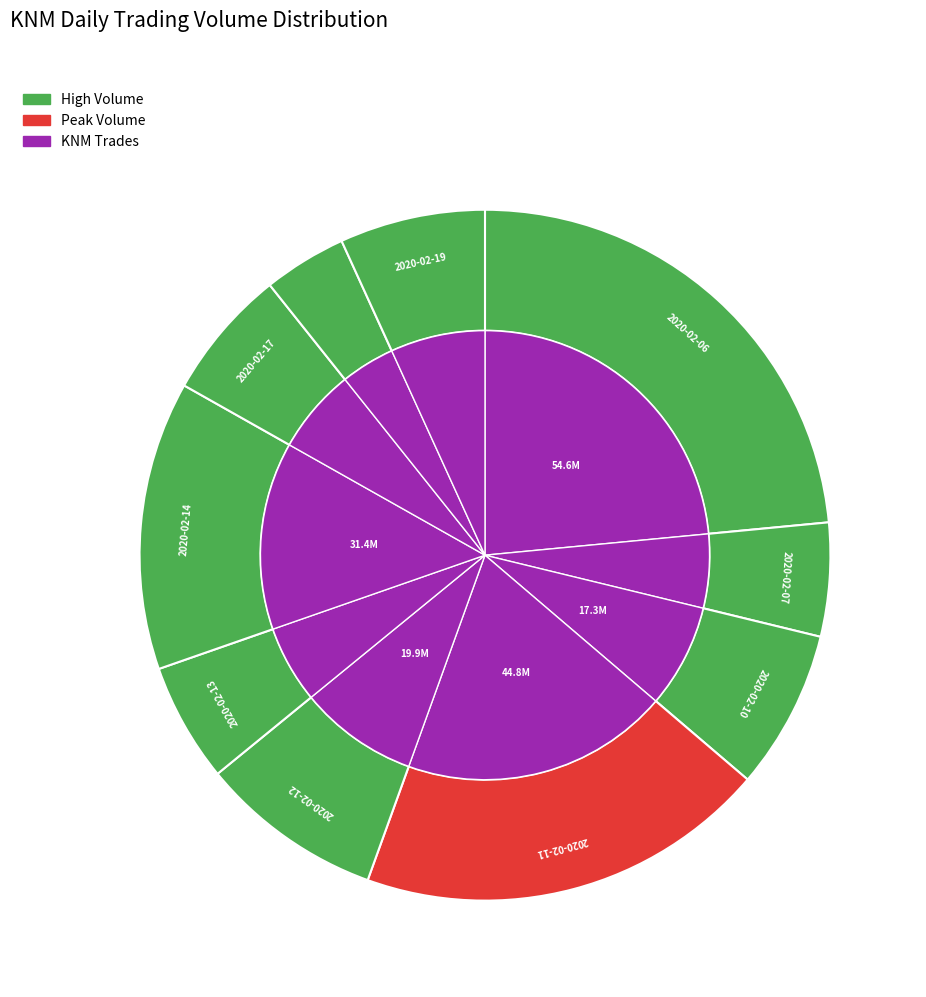

Does 2020-02-19 account for over 50% of the chart?

No